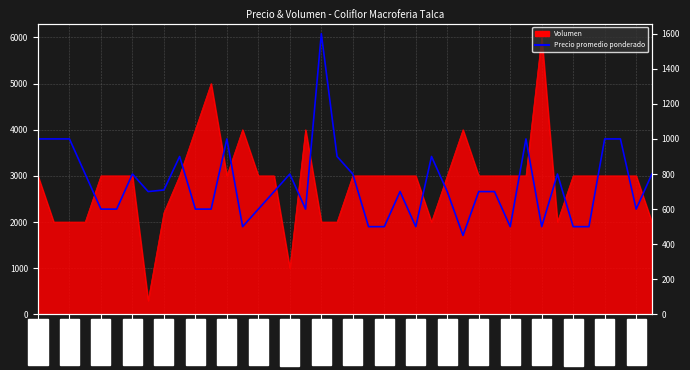

True or false: the data has more than 2 interior local peaks.

True